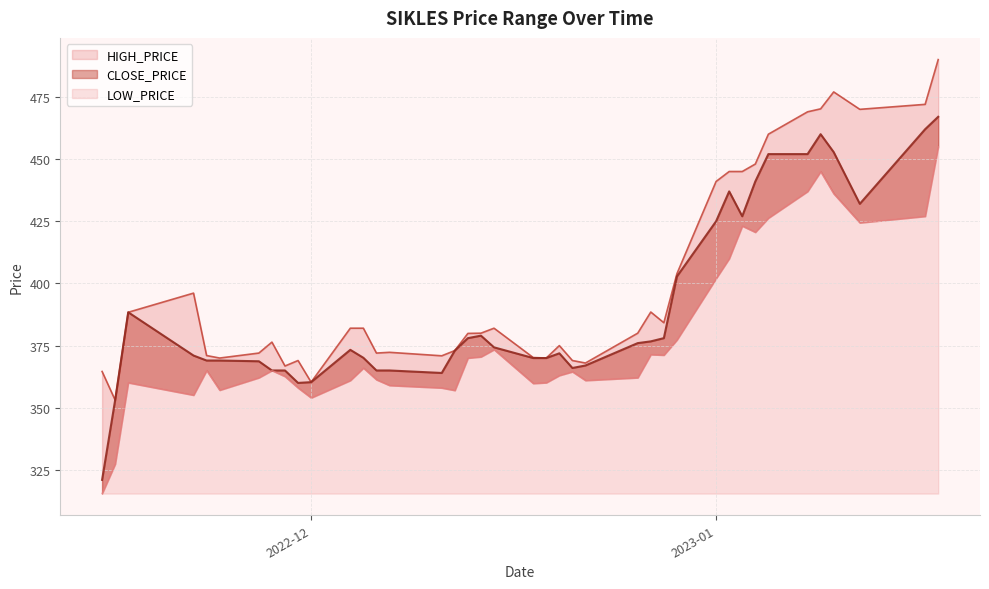

Which has a higher value, 2022-12-29 or 2022-12-07?

2022-12-29